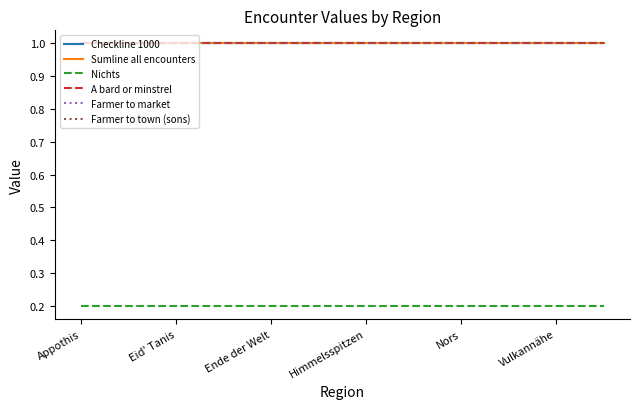

Is this an area chart (filled region under the line)?

No